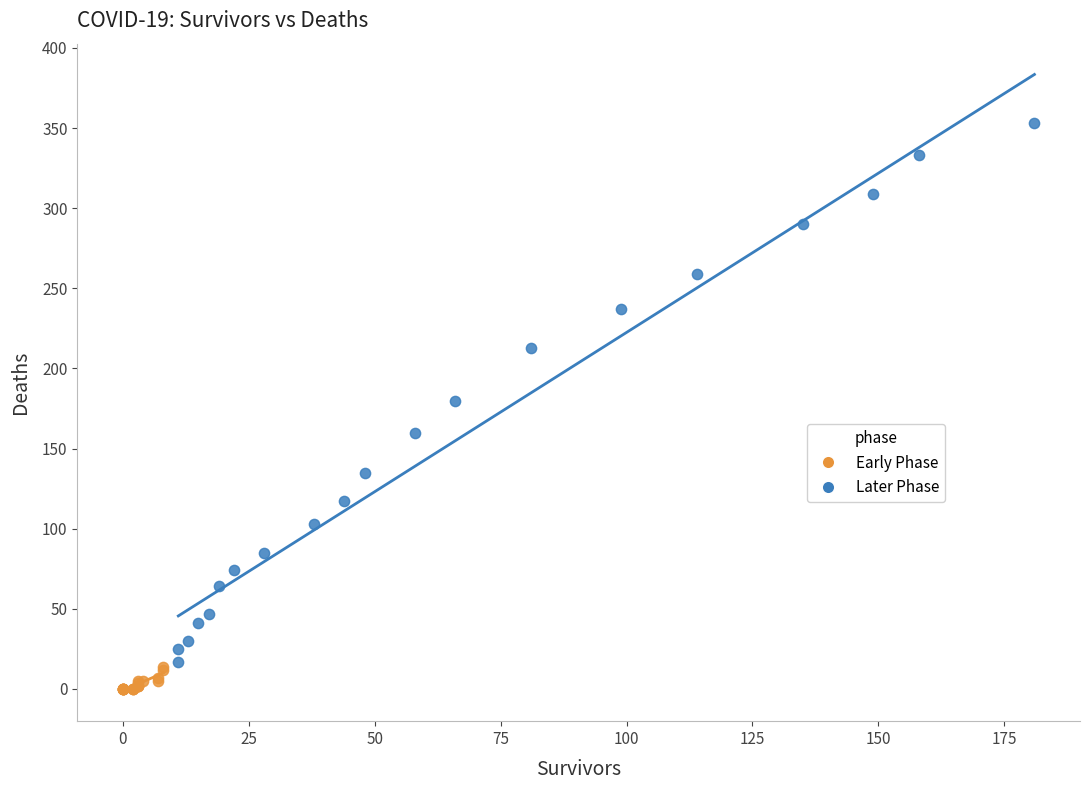

Which series reaches the maximum Y coordinate?

Later Phase